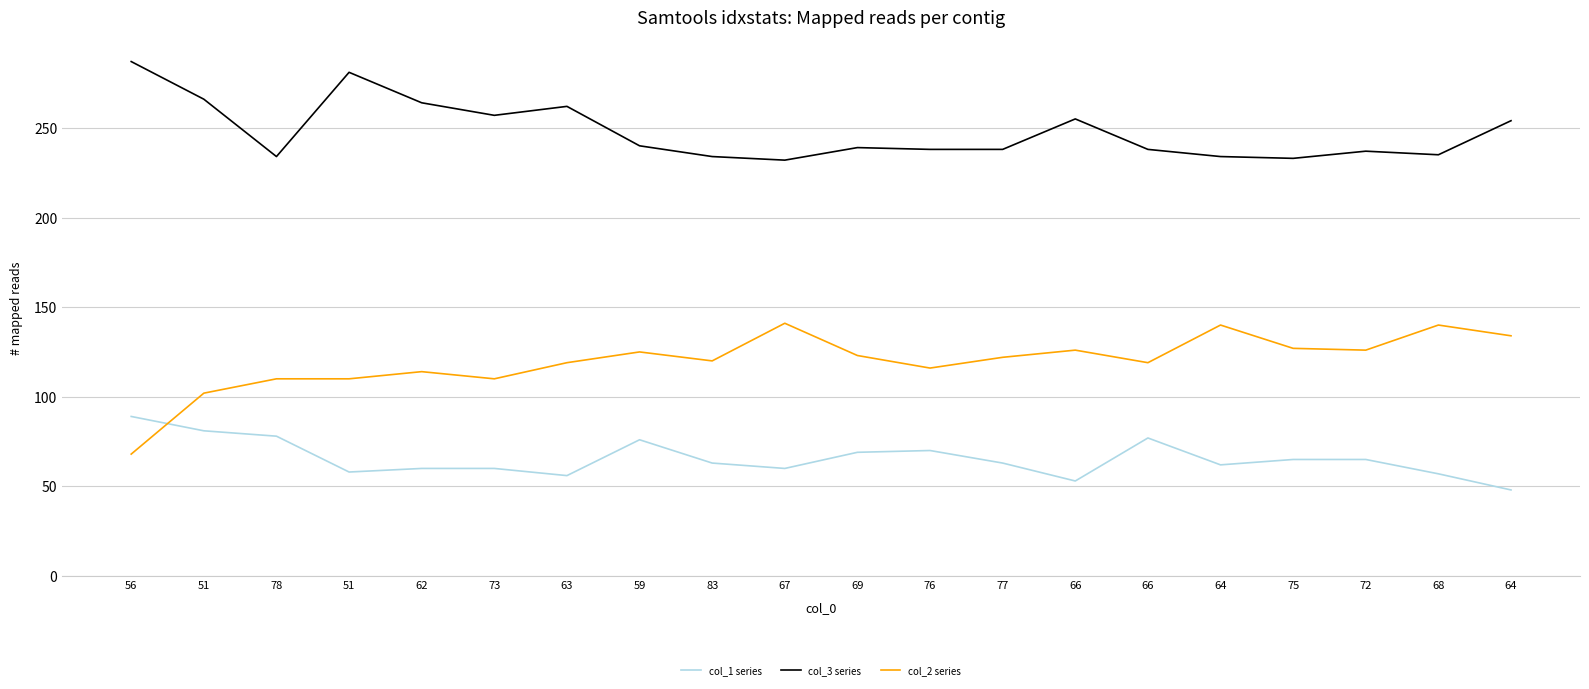

What is the difference between the highest and lowest values at 67?

172